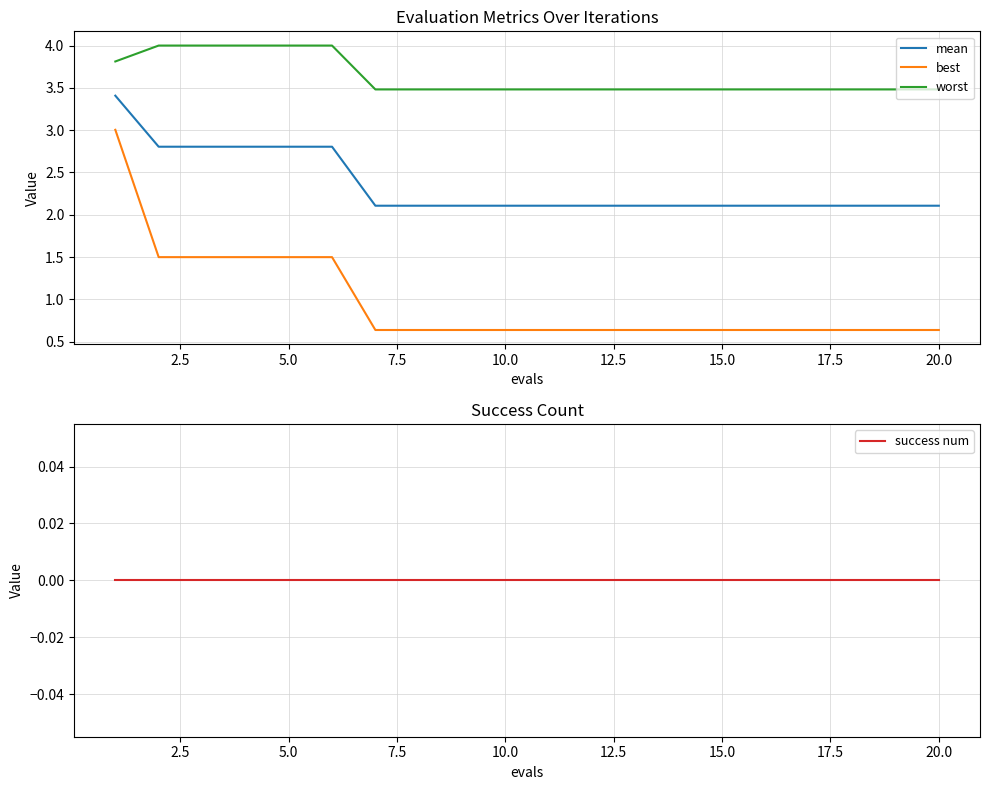

What is the lowest value of the mean series?

2.1